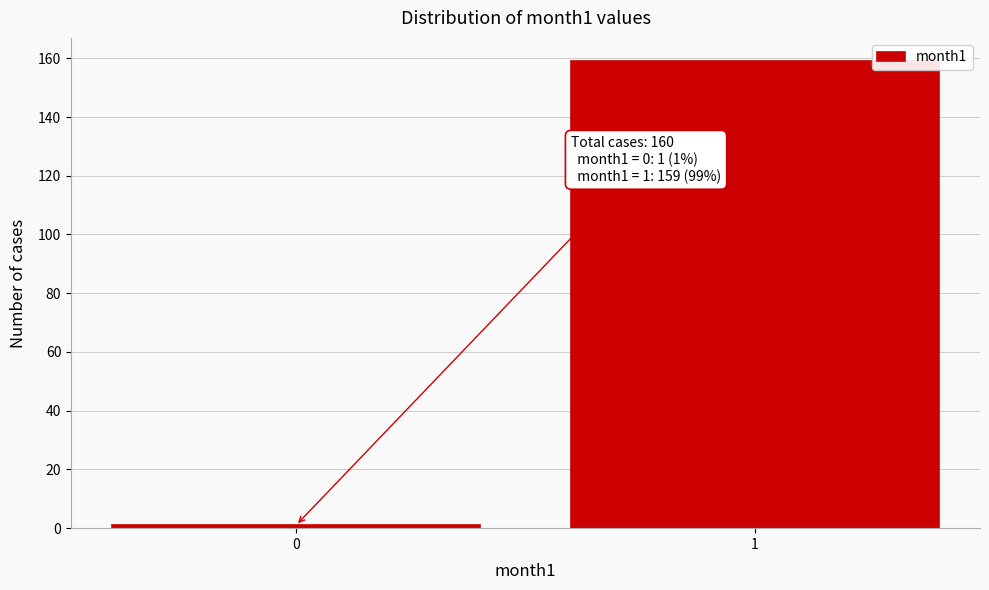

Reading left to right, extract all data points from this chart.

1	159